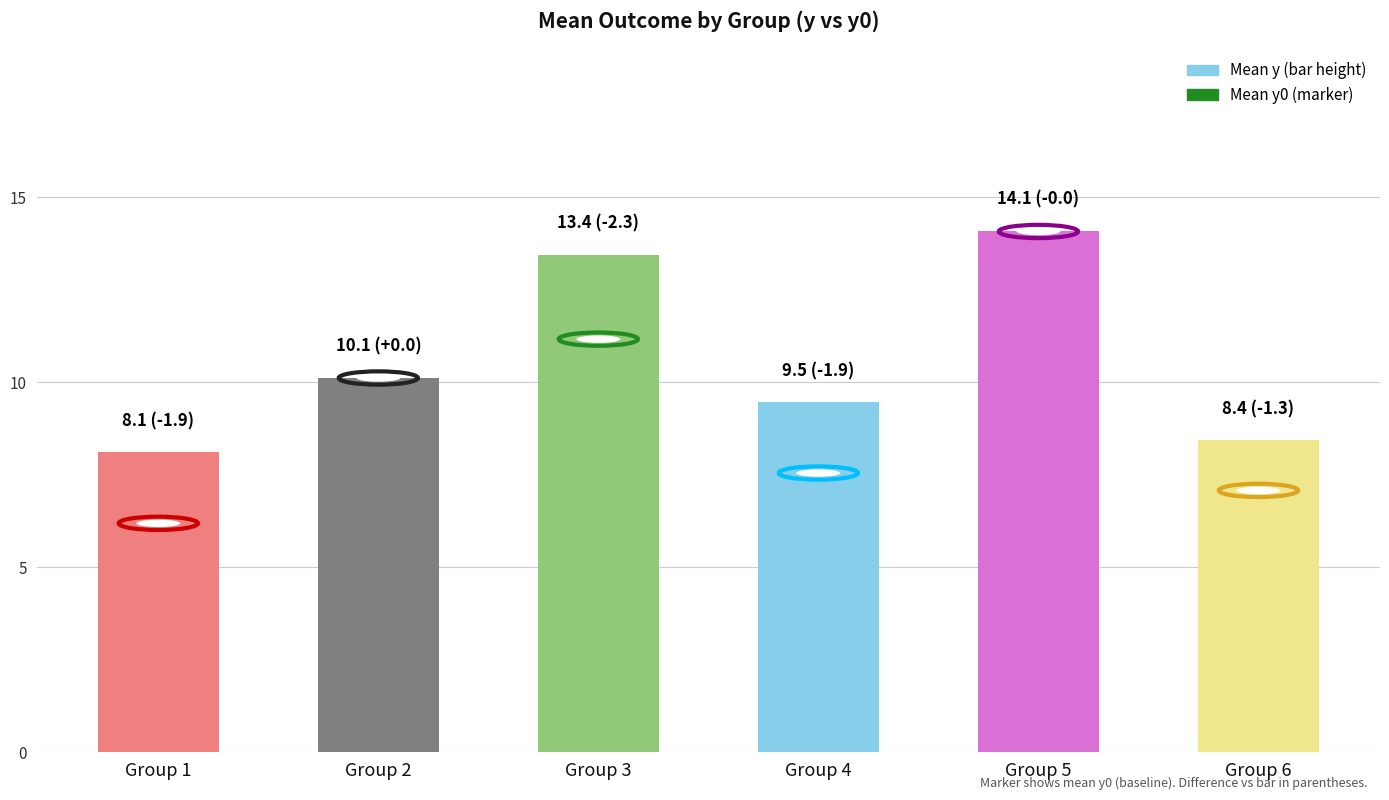

What value does the data have at Group 6?

8.4